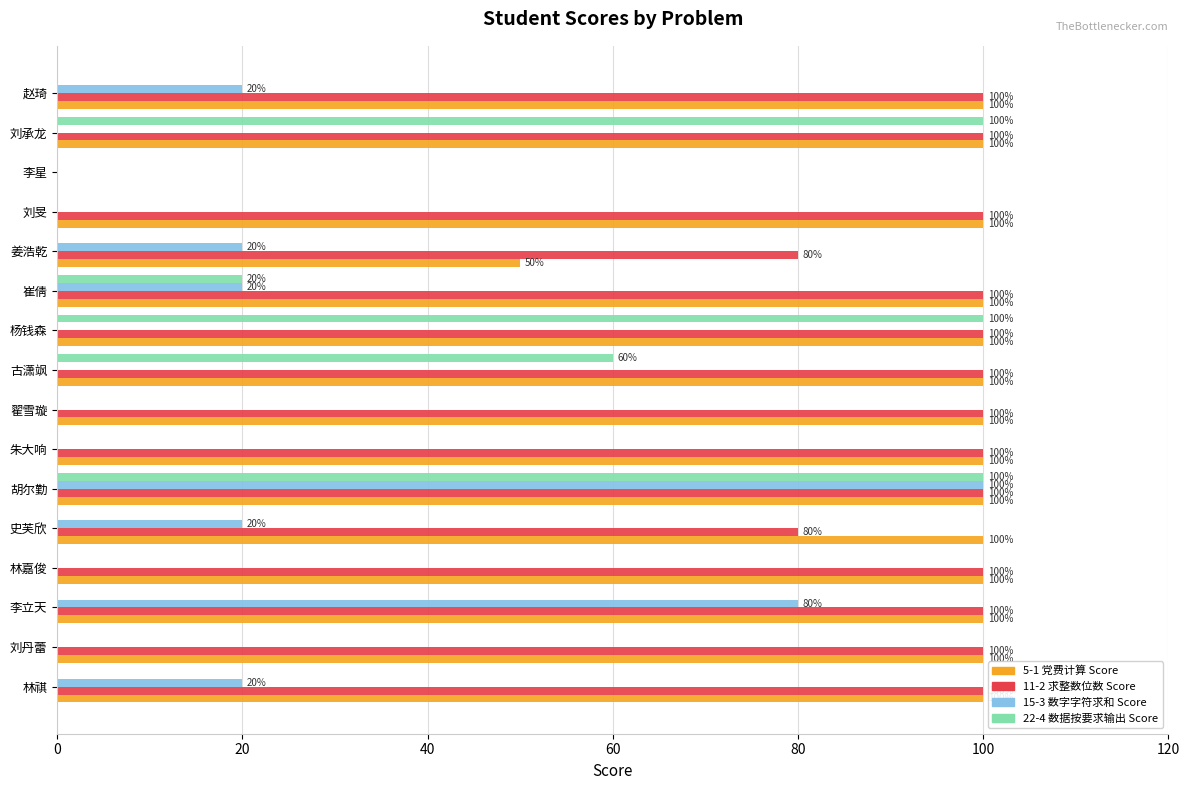

What is the maximum value shown in the chart?

100